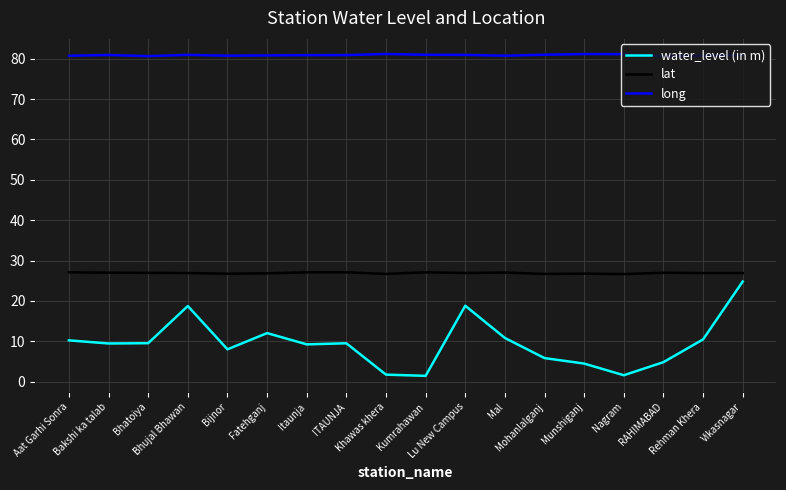

True or false: long and water_level (in m) cross at least once.

False